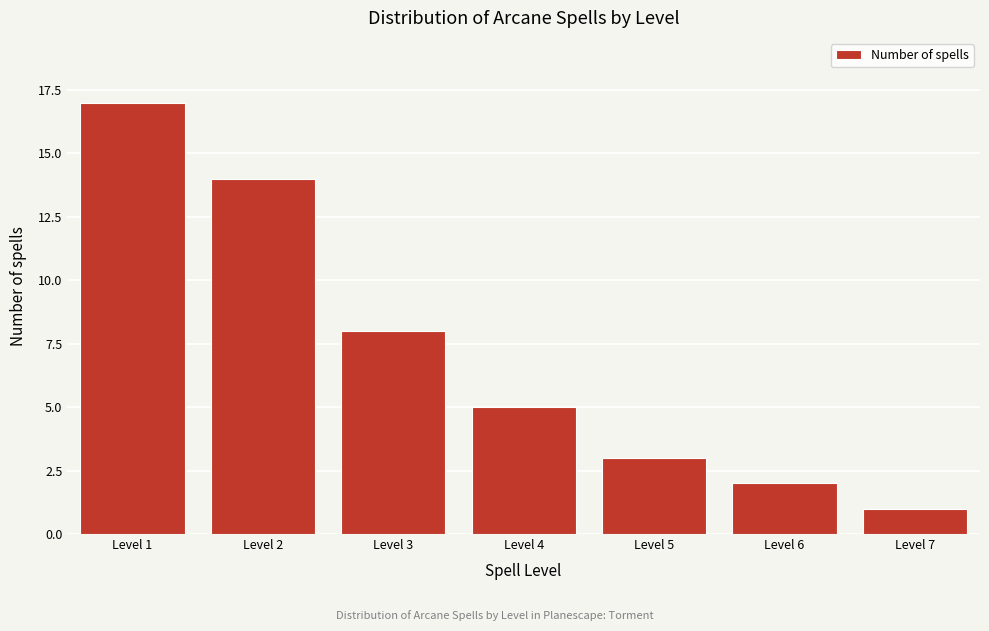

Reading left to right, list all the values displayed in this chart.

Level 1=17	Level 2=14	Level 3=8	Level 4=5	Level 5=3	Level 6=2	Level 7=1